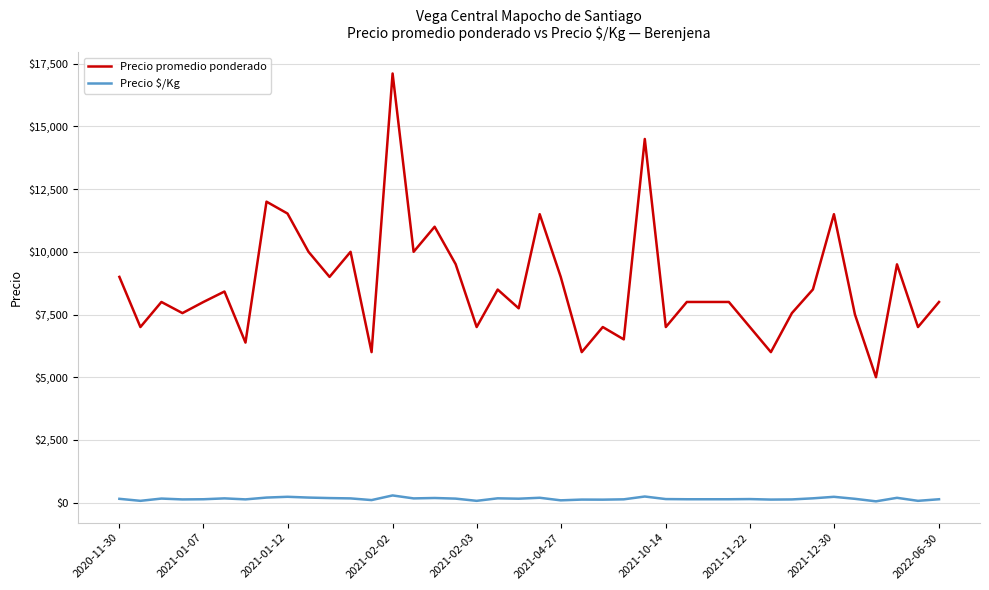

What is the minimum value for Precio promedio ponderado?

5000